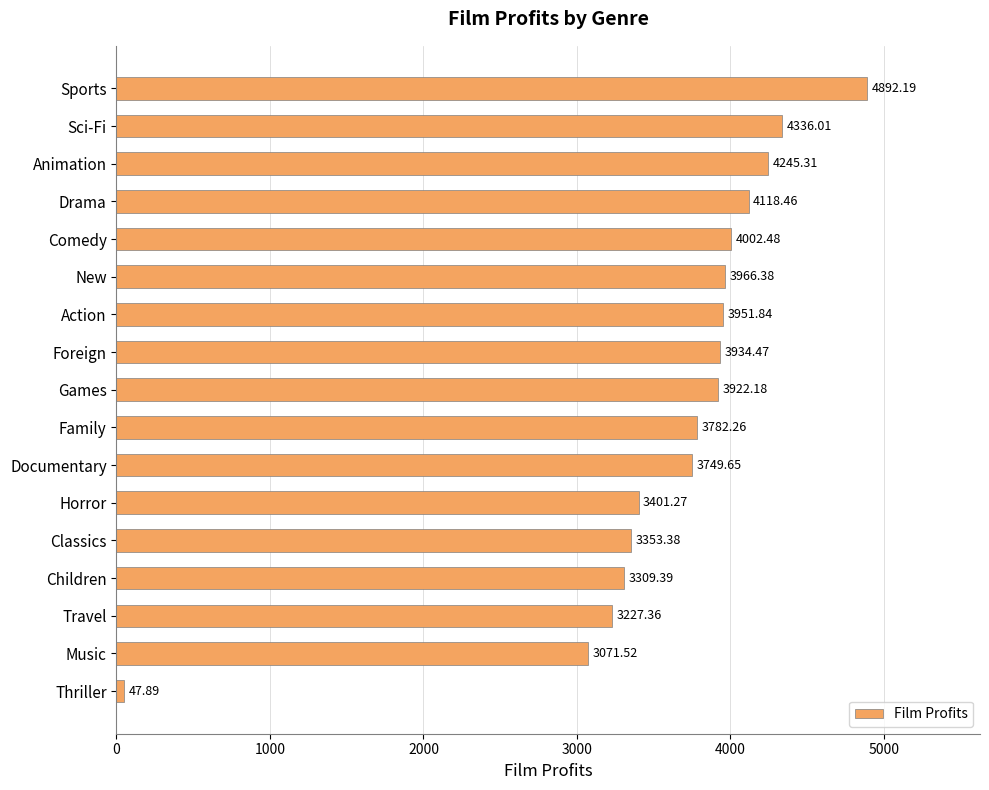

List the labels in order of value, largest first.

Sports, Sci-Fi, Animation, Drama, Comedy, New, Action, Foreign, Games, Family, Documentary, Horror, Classics, Children, Travel, Music, Thriller